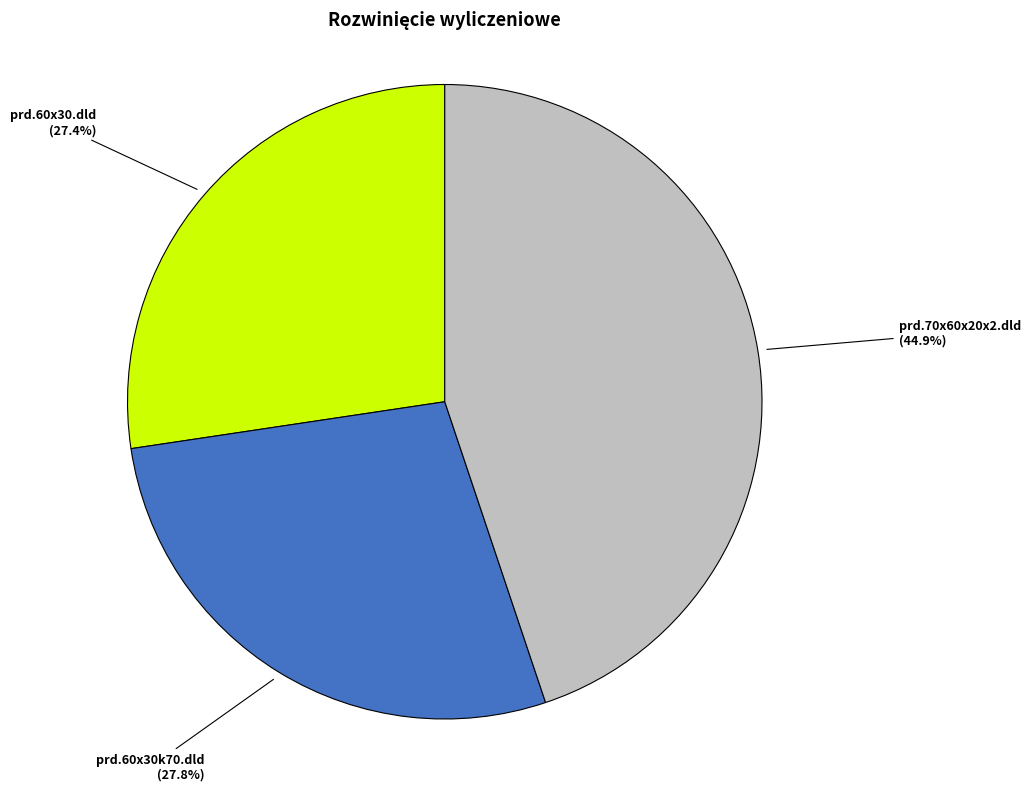

Which category has the biggest portion of the pie?

prd.70x60x20x2.dld